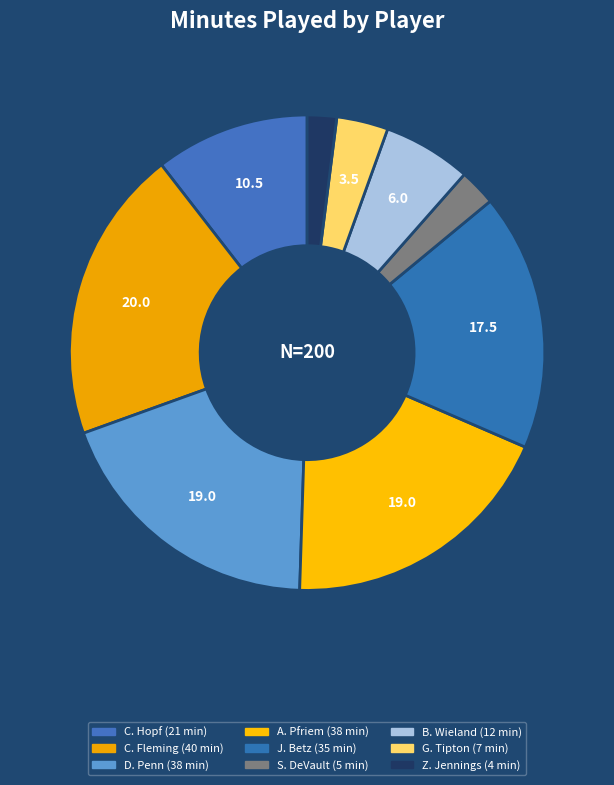

Rank the categories by value from lowest to highest.

Z. Jennings, S. DeVault, G. Tipton, B. Wieland, C. Hopf, J. Betz, D. Penn, A. Pfriem, C. Fleming